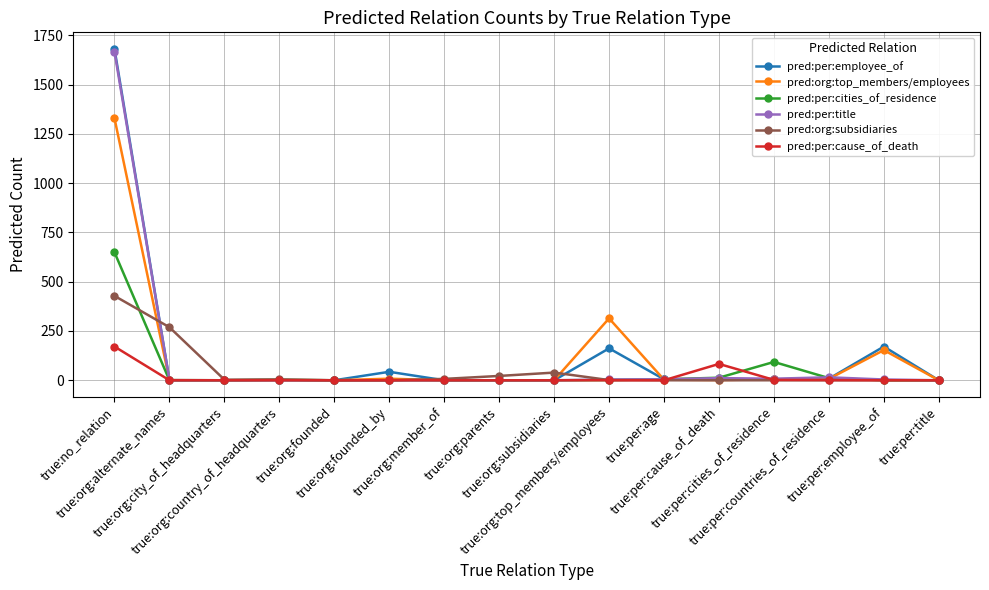

Does the chart display data point markers on the line(s)?

Yes